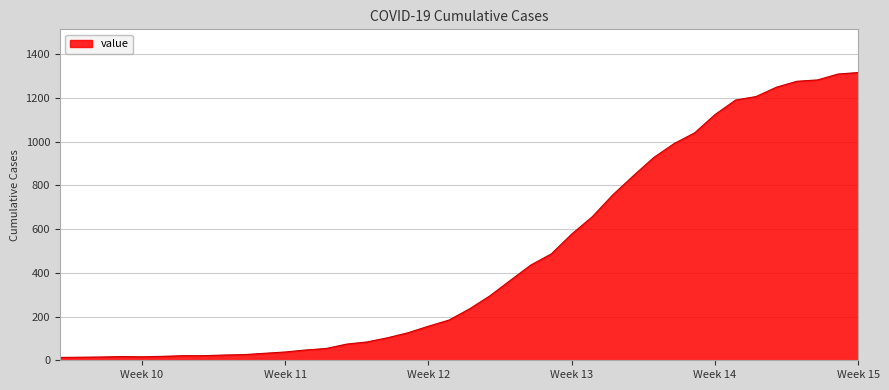

What is the greatest value displayed?

1317